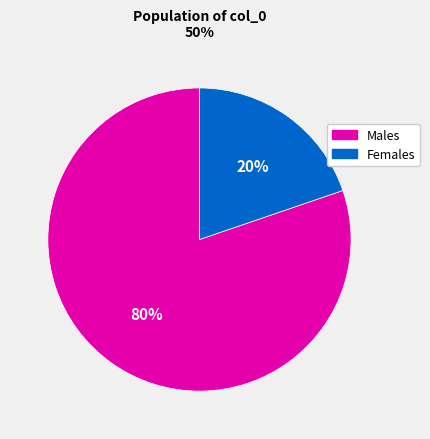

Which slice is the smallest?

Females